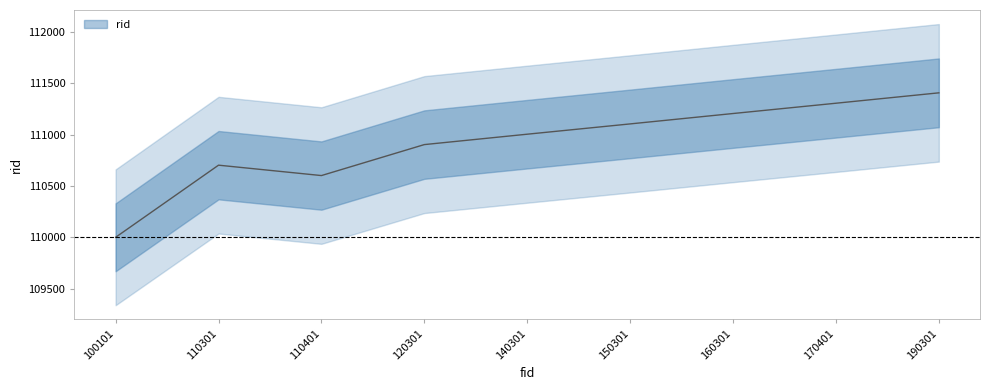

Reading right to left, transcribe all the data shown in this chart.

190301=111405	170401=111304	160301=111204	150301=111103	140301=111003	120301=110902	110401=110601	110301=110702	100101=110001